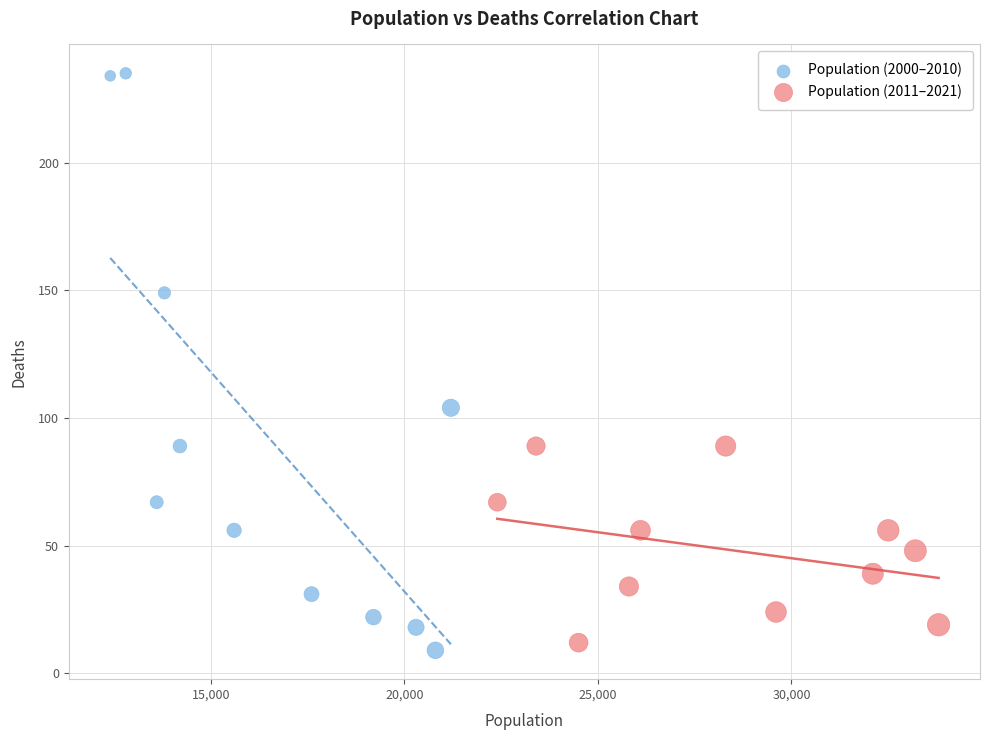

Which series reaches the maximum Y coordinate?

Population (2000–2010)